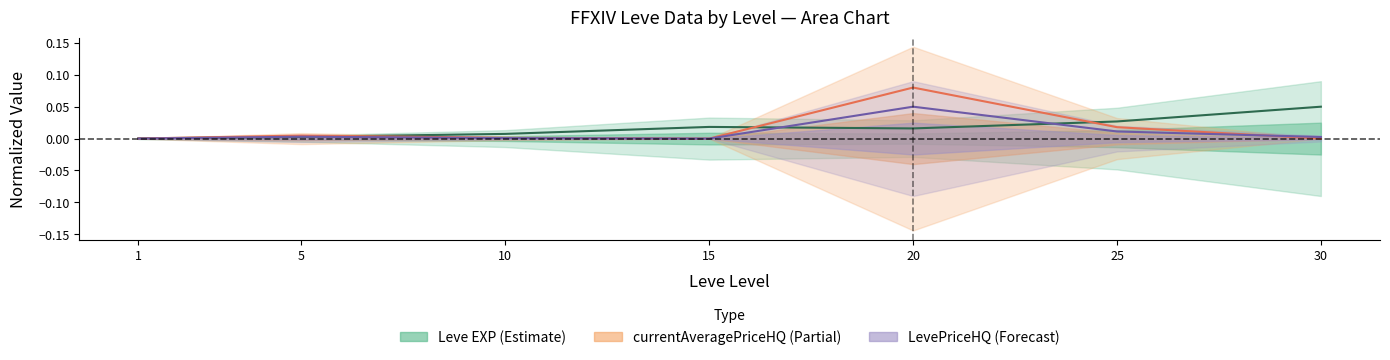

True or false: currentAveragePriceHQ has a value of -0.0 at 30.

False